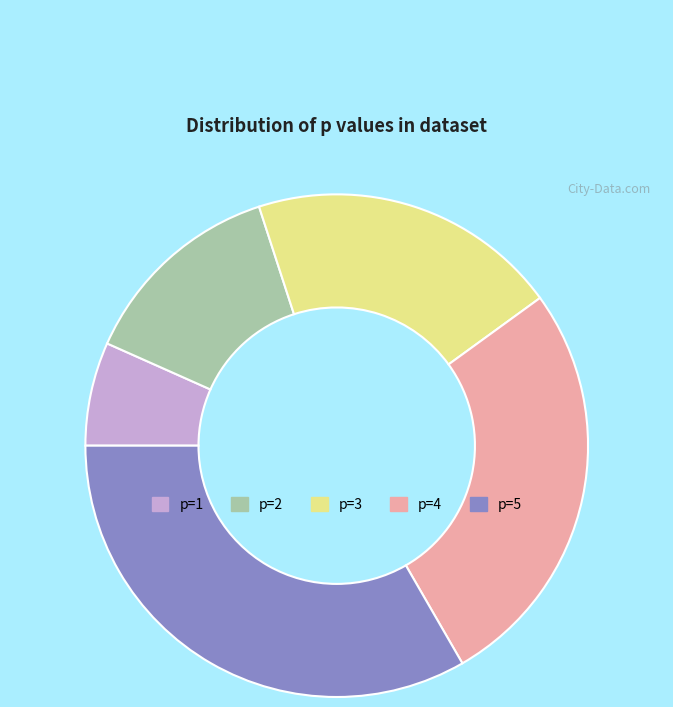

Count the number of slices in the pie.

5